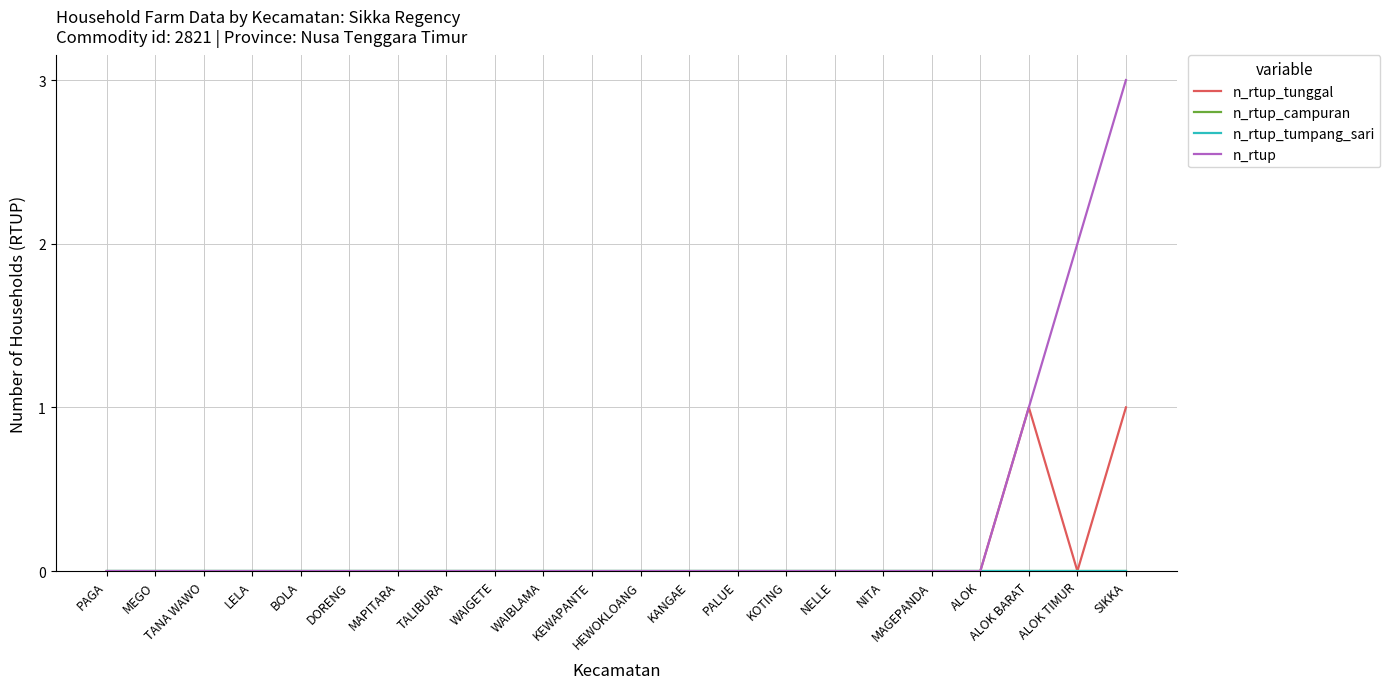

The n_rtup_tunggal series shows 0 at DORENG. True or false?

True